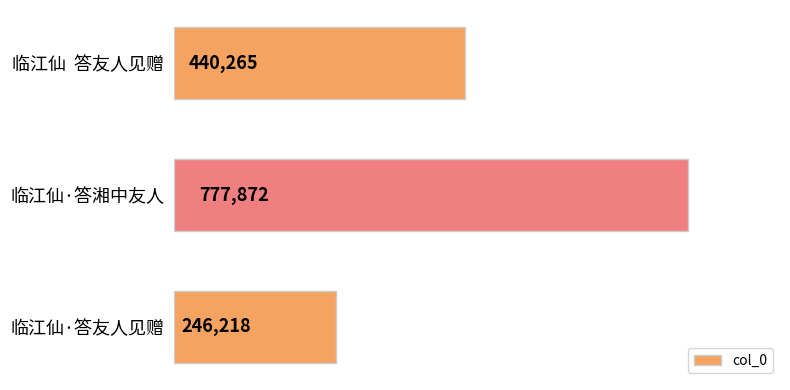

True or false: the data shows 246218 at 临江仙·答友人见赠.

True